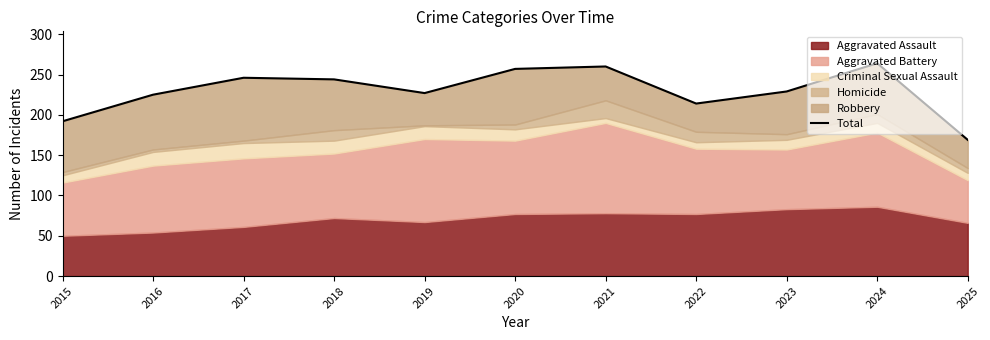

At which label does the data first exceed 229?

2017